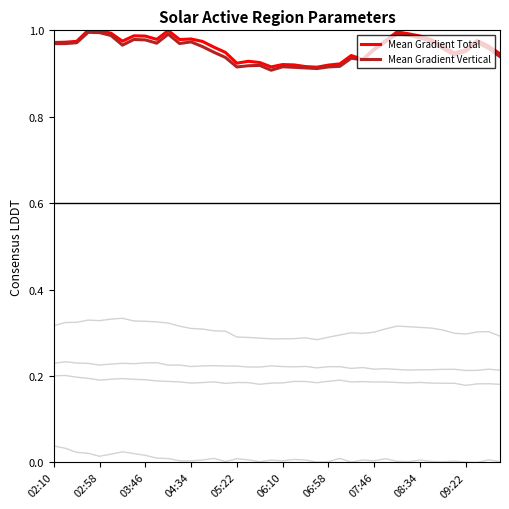

Does the chart have visible grid lines?

No